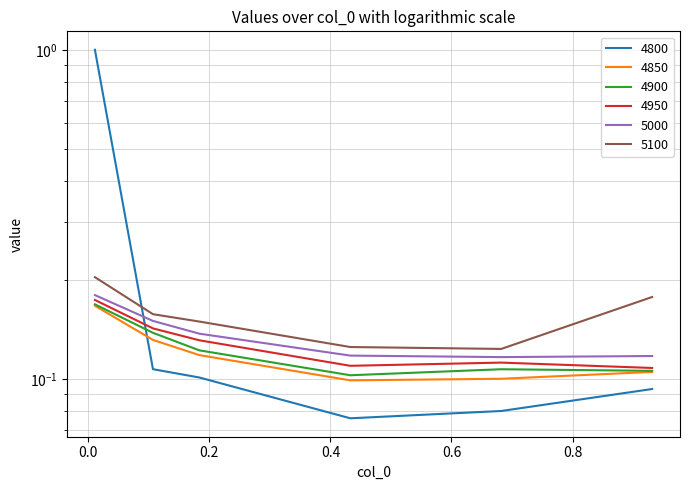

Which series has the largest range (max minus min)?

4800